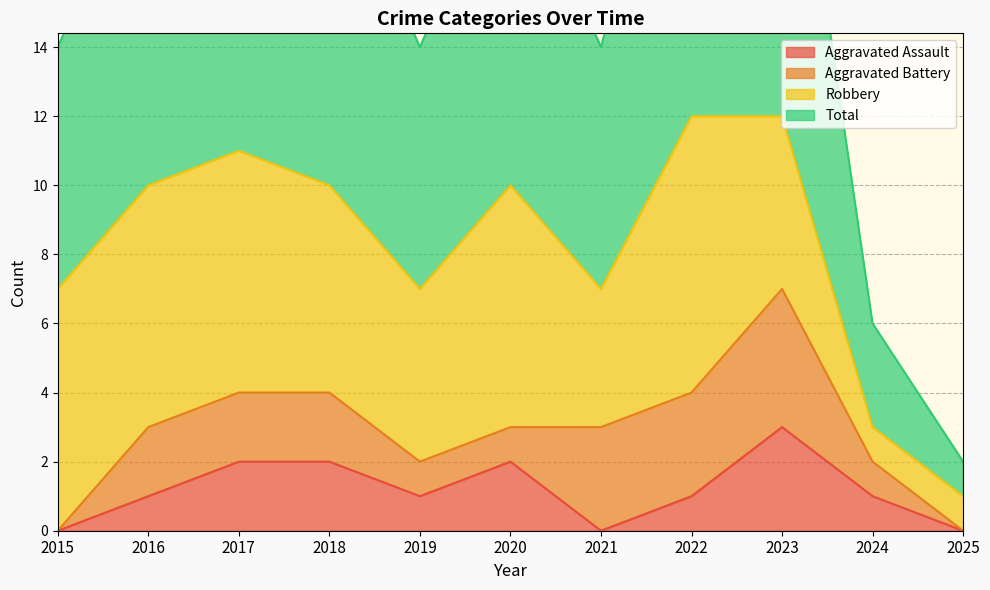

Which category has the highest value in the Aggravated Assault series?

2023